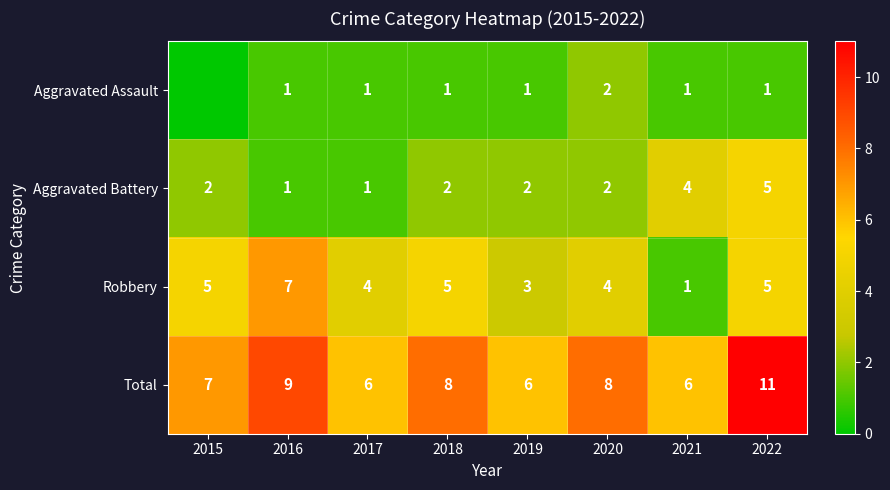

Is the value of Aggravated Assault at 2016 greater than the value of Total at 2016?

No